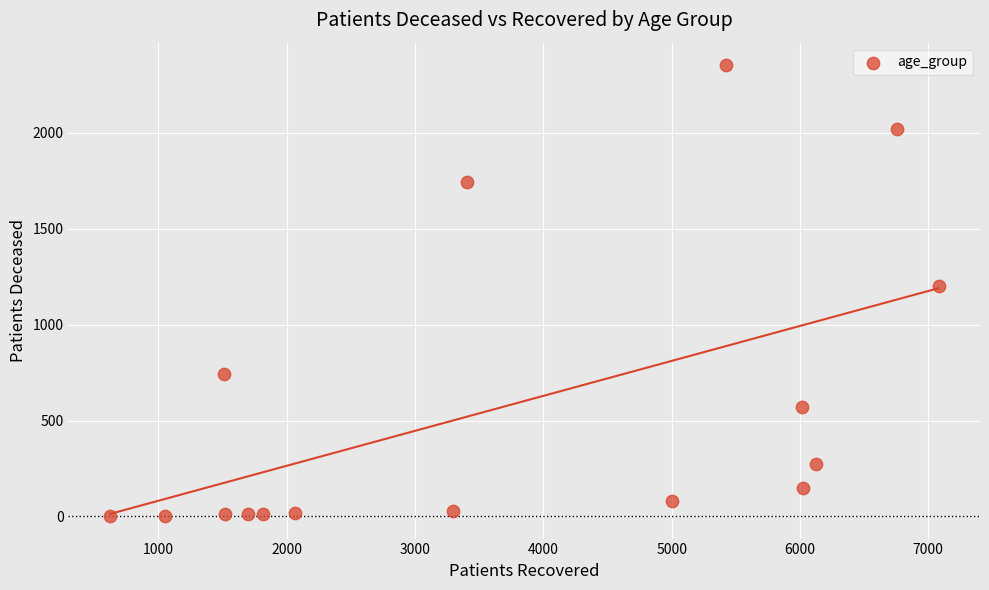

What is the range of Y values (max minus min)?

2351